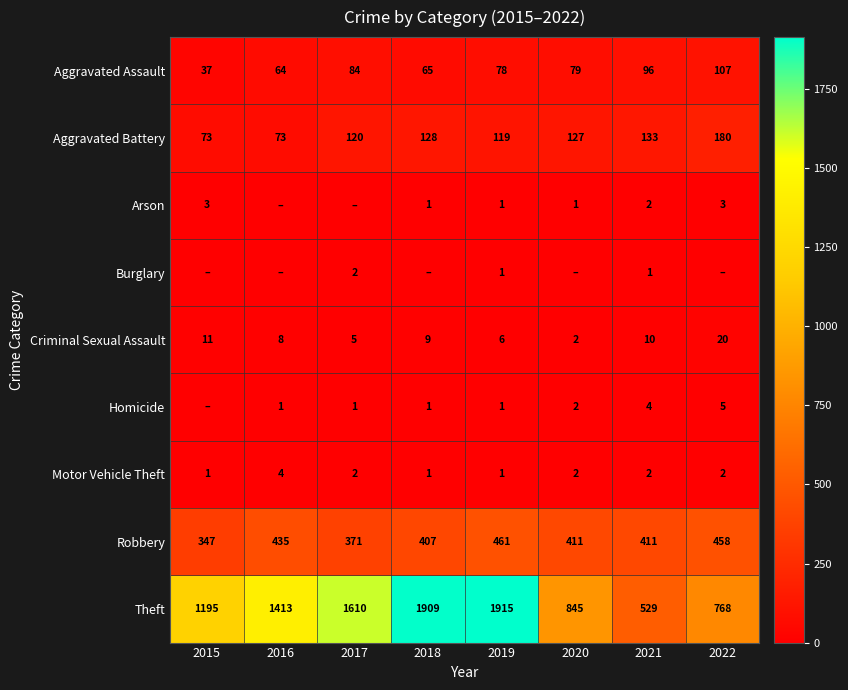

List the labels in order of Aggravated Assault value, smallest first.

2015, 2016, 2018, 2019, 2020, 2017, 2021, 2022